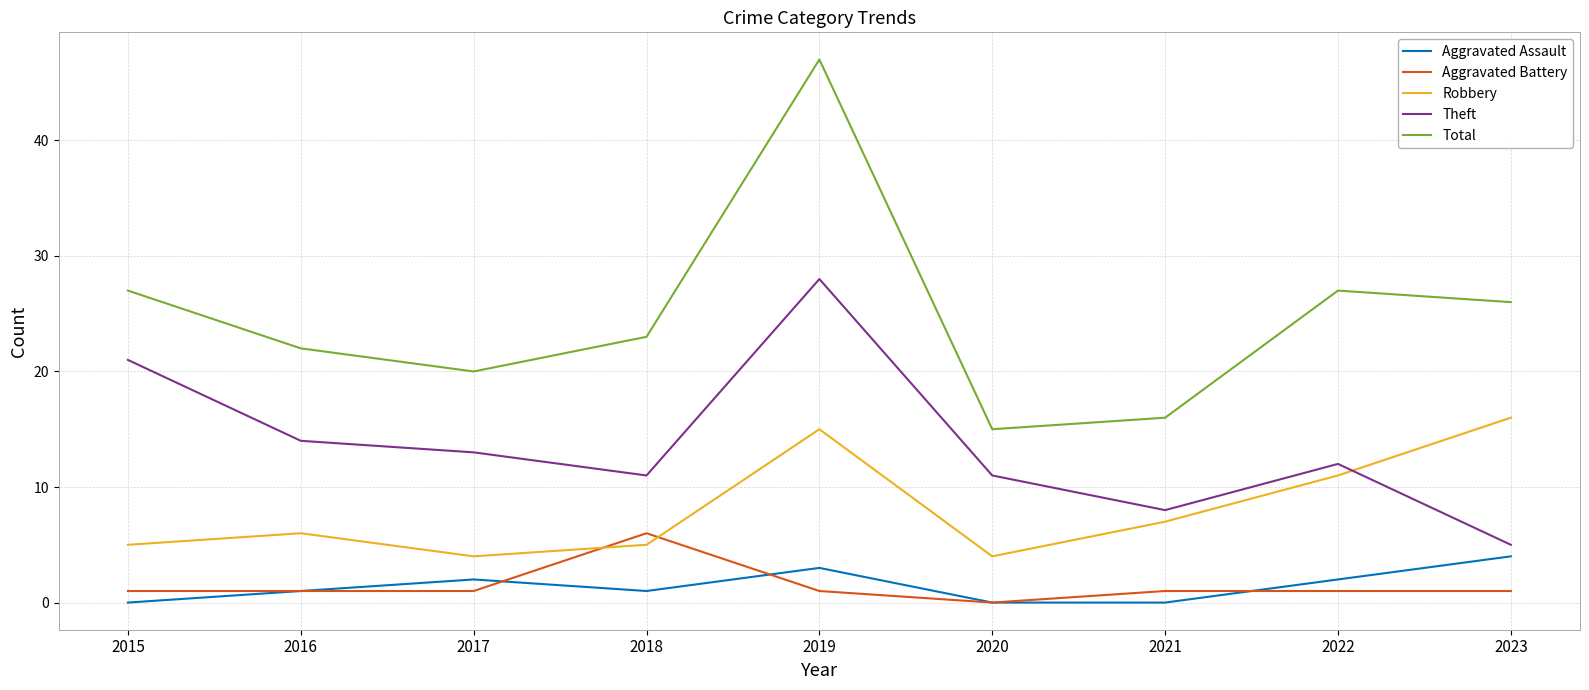

Where is the first local minimum for Robbery?

2017